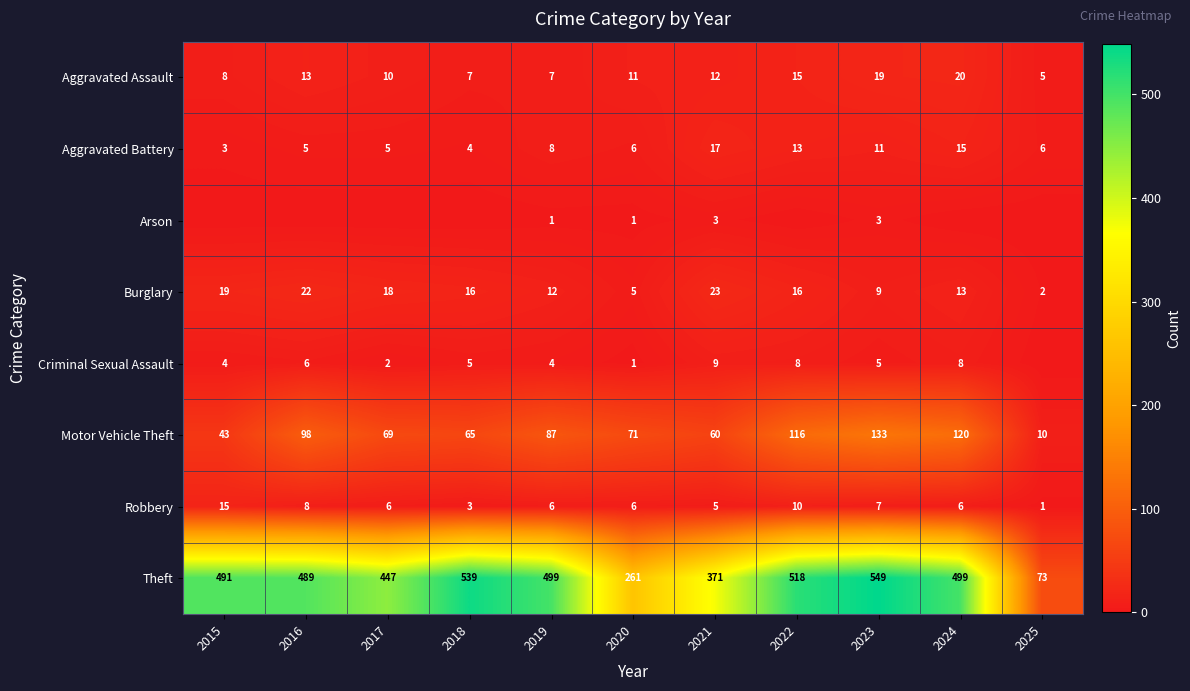

At which label does Motor Vehicle Theft first exceed 71?

2016